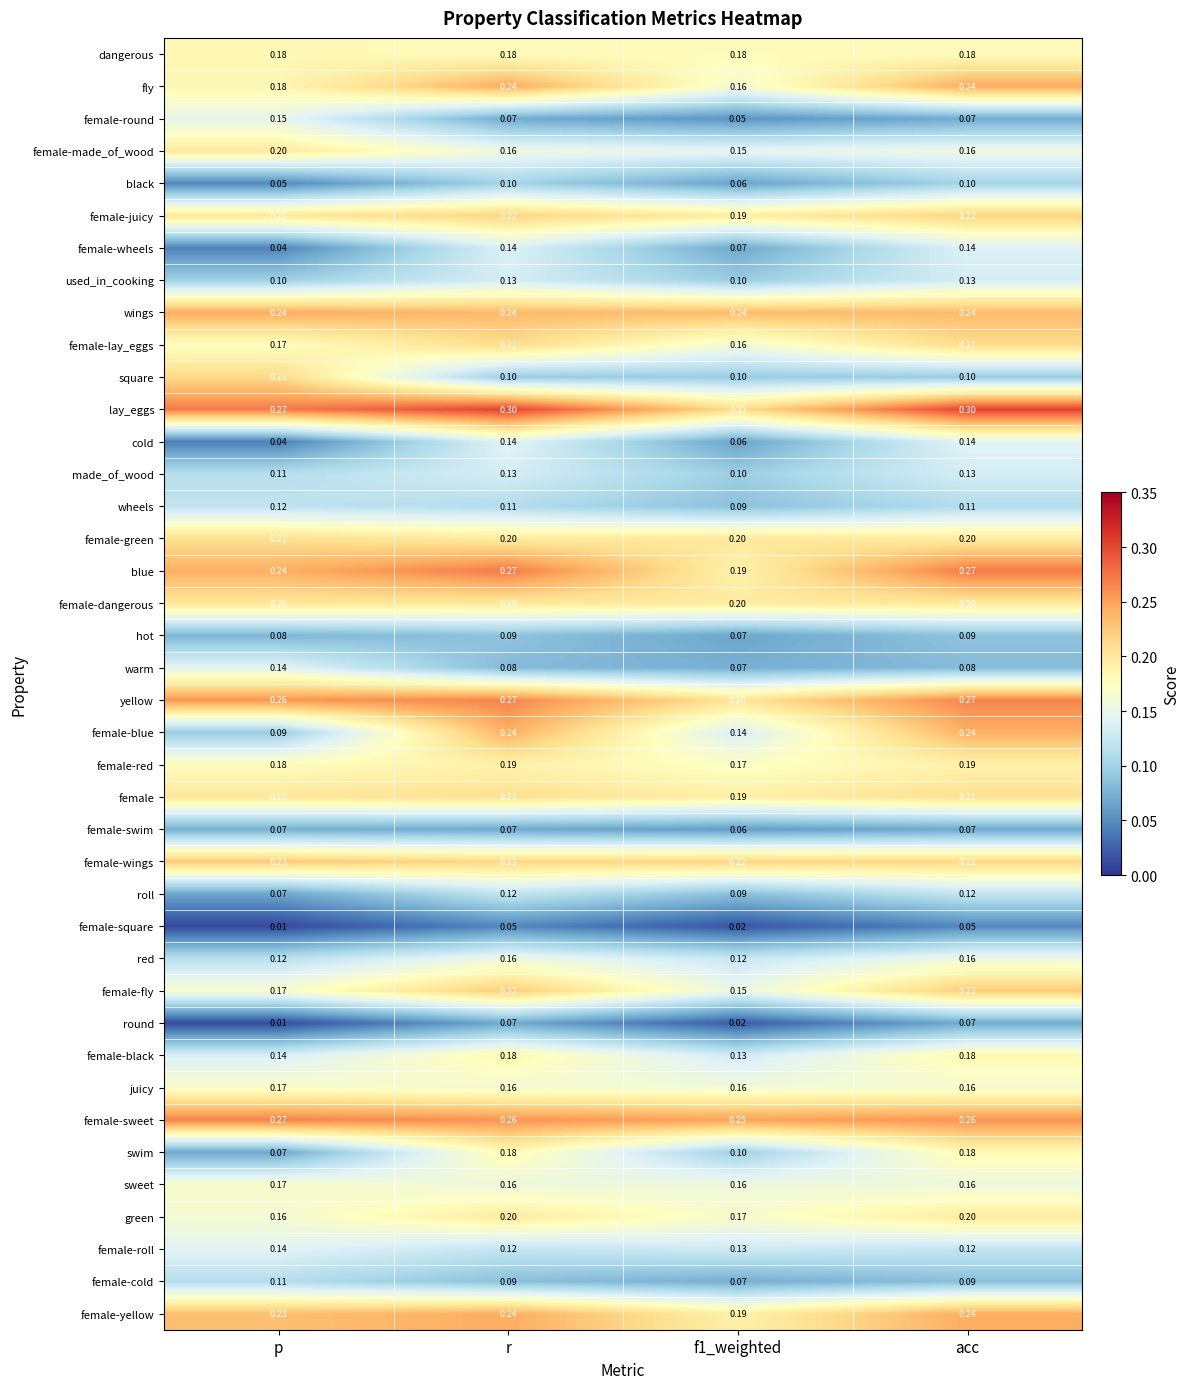

Which category has the lowest value in the female-square series?

p